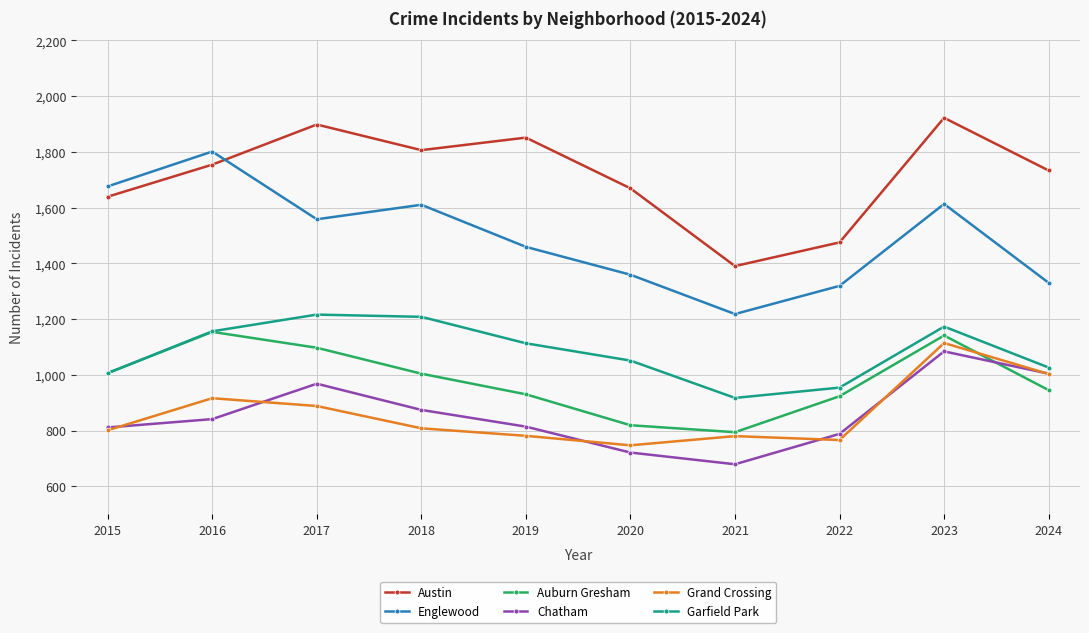

Which series changed the most between 2018 and 2023?

Grand Crossing